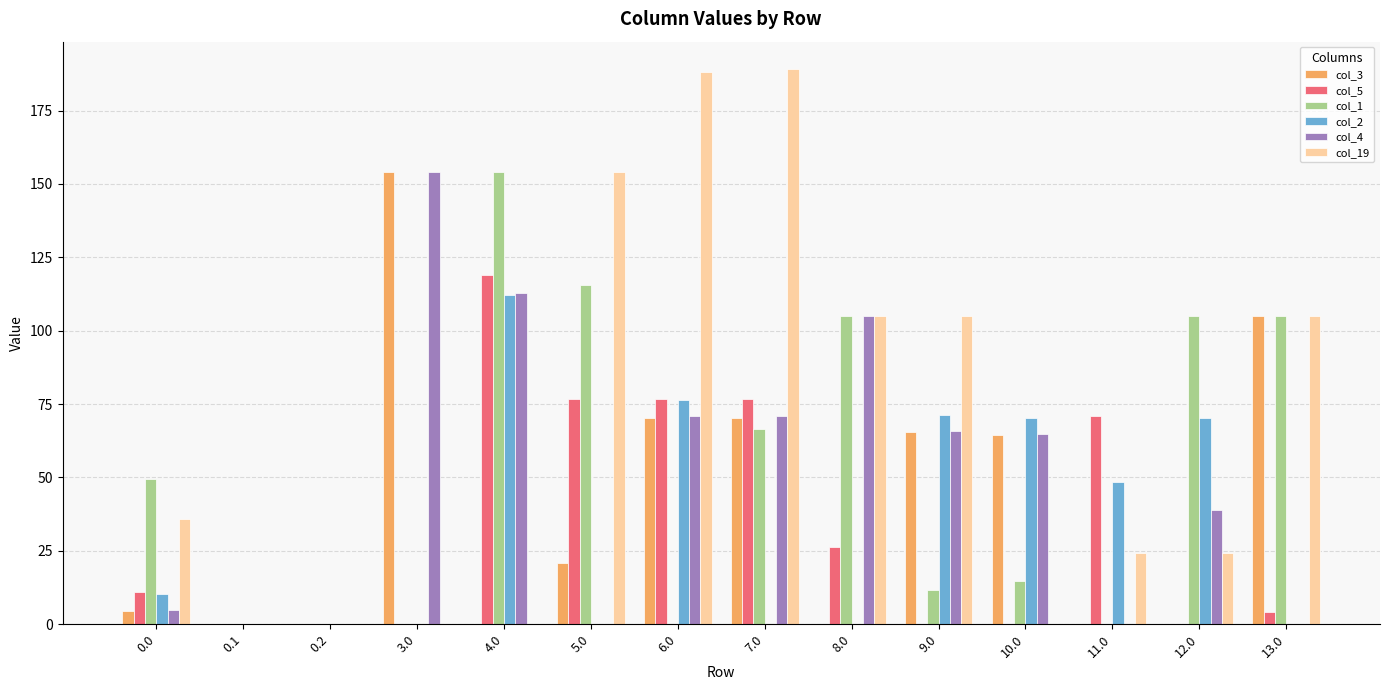

How many groups of bars are there?

14